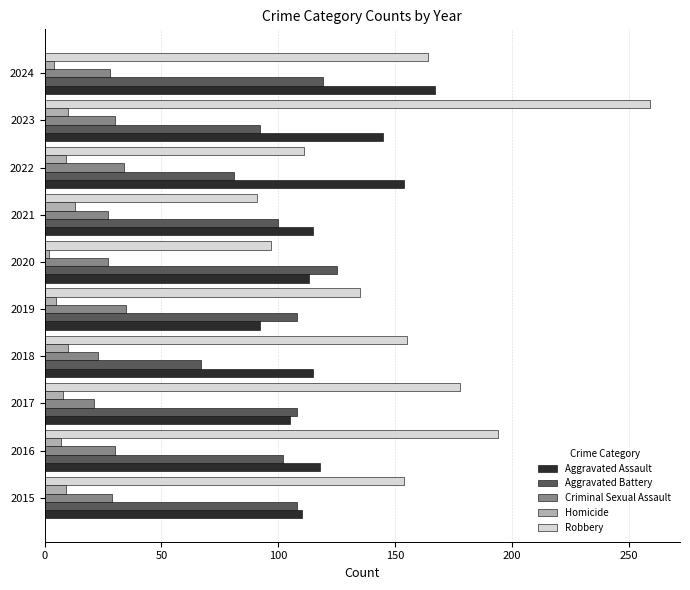

Which series has the largest range (max minus min)?

Robbery